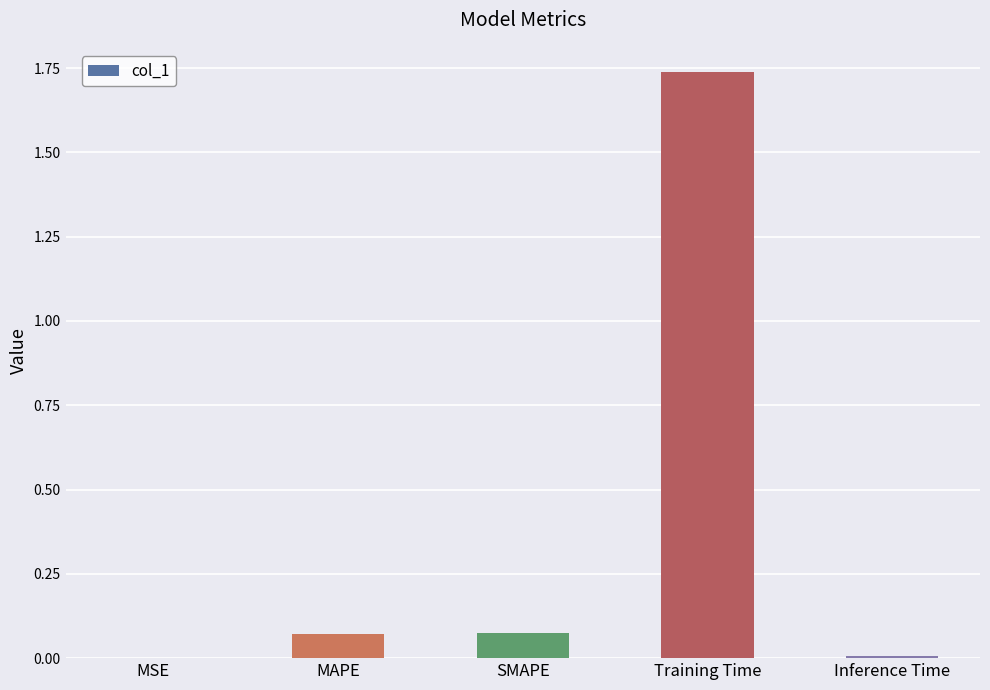

Between Training Time and Inference Time, which is larger?

Training Time